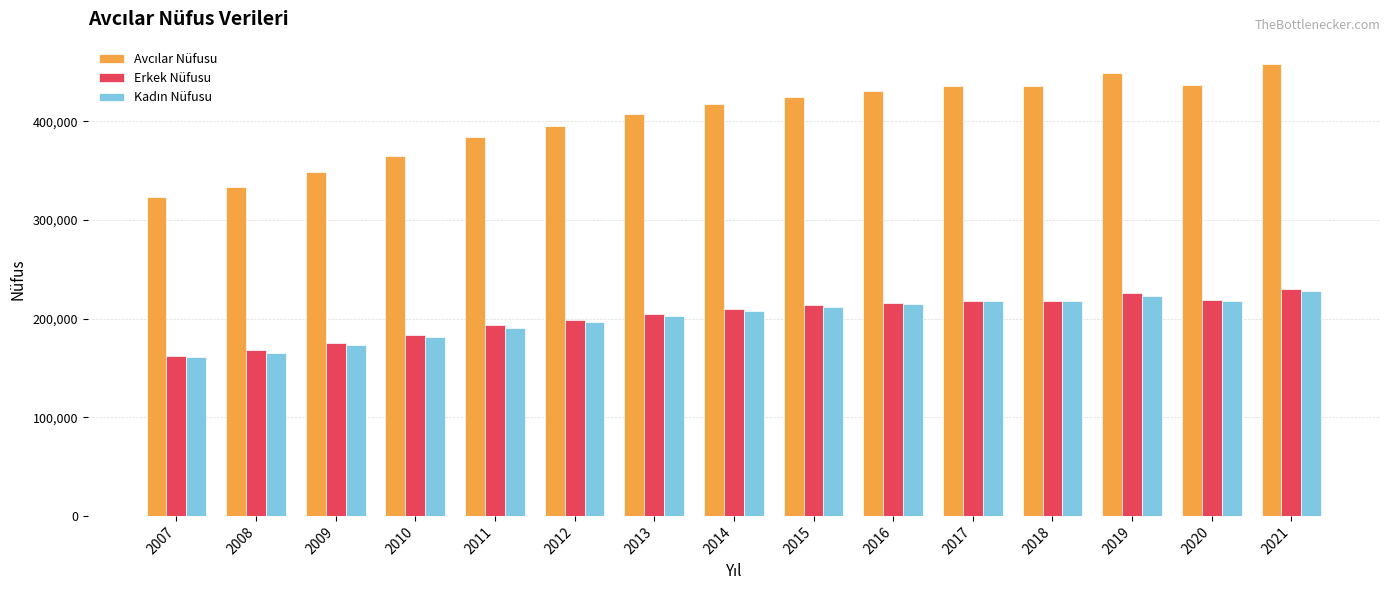

Which category has the highest value in the Erkek Nüfusu series?

2021